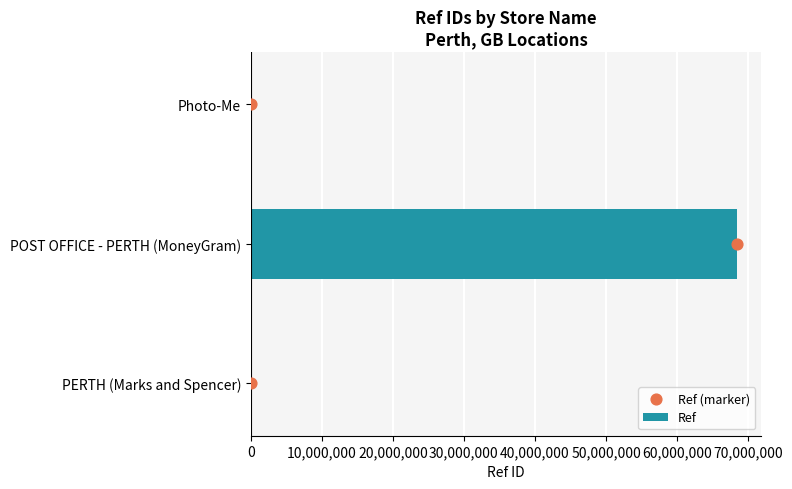

Which series contains the lowest Y value?

Ref (marker)